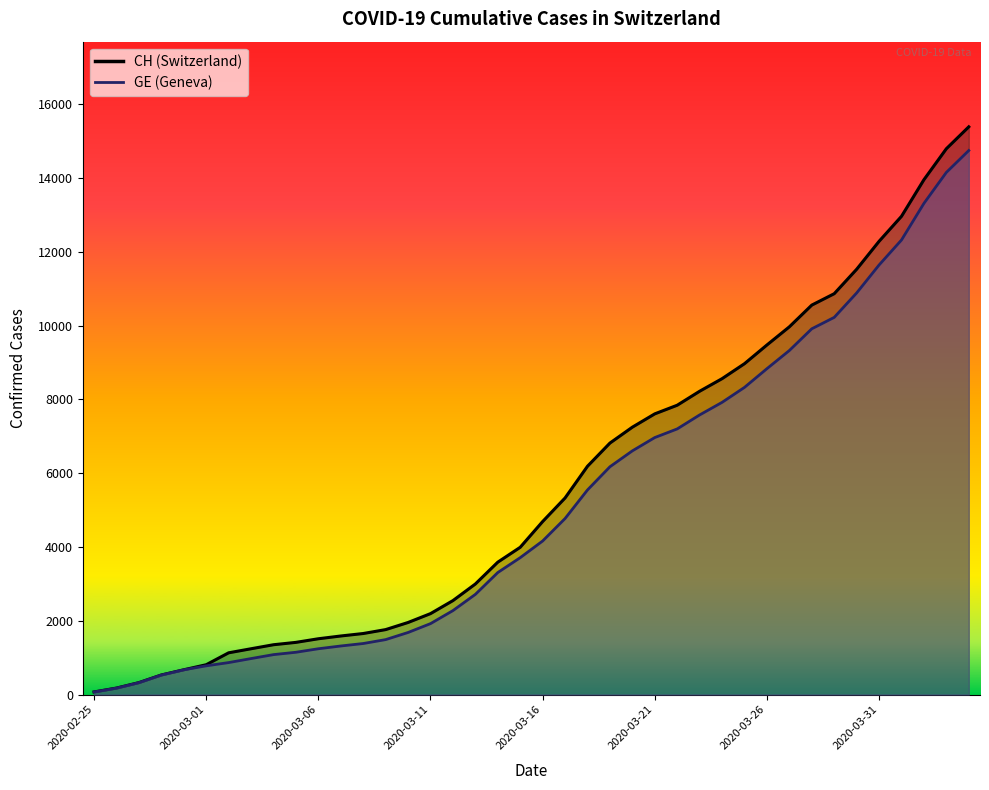

What position from the right is 2020-03-20?

16